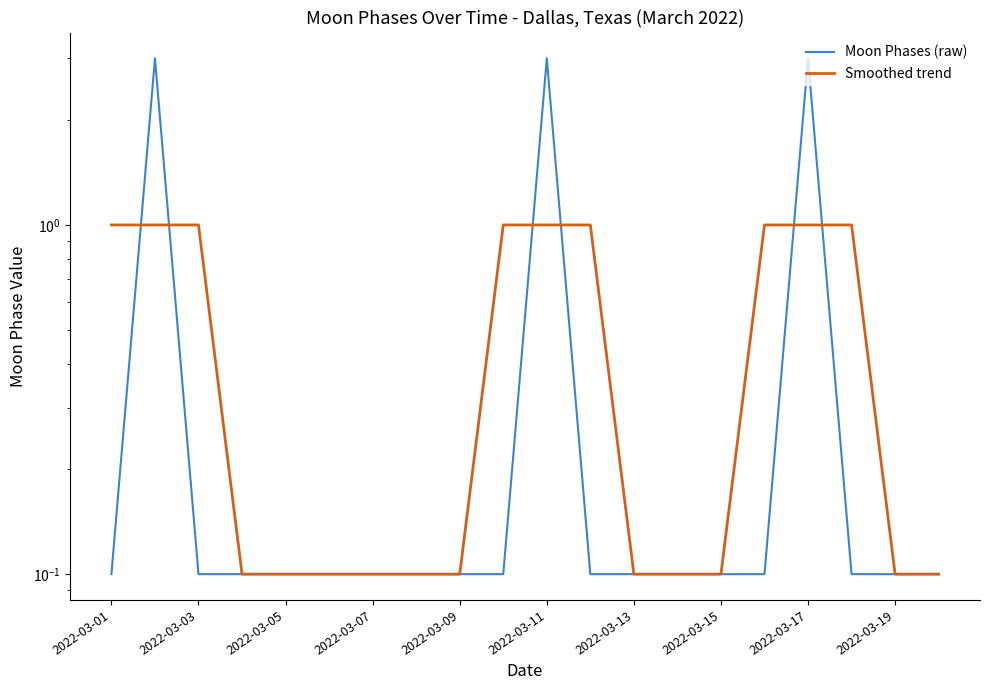

Is it true that Moon Phases (raw) equals 0.2 at 2022-03-03?

False